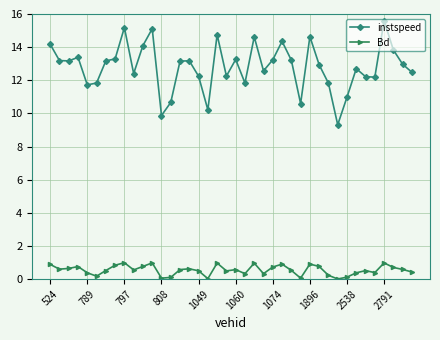

What is the difference between the maximum and second lowest values in the Bd series?

1.0